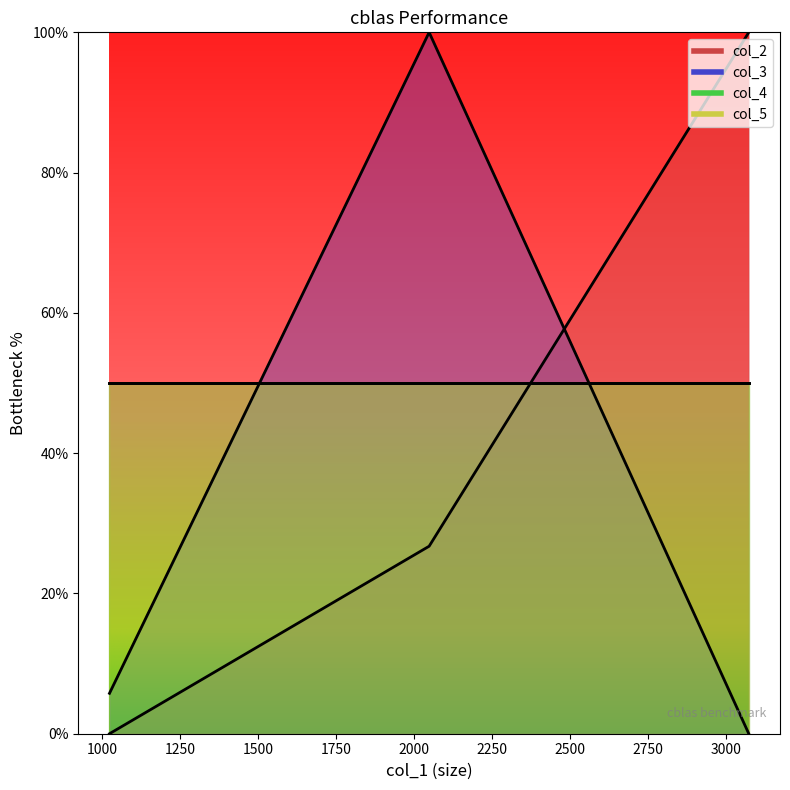

Which series has the largest total across all categories?

col_2